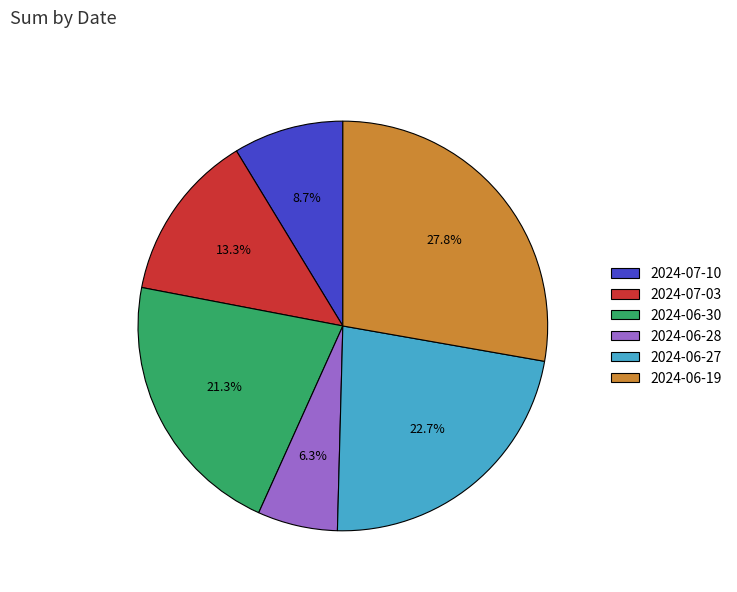

How many slices are in this pie chart?

6